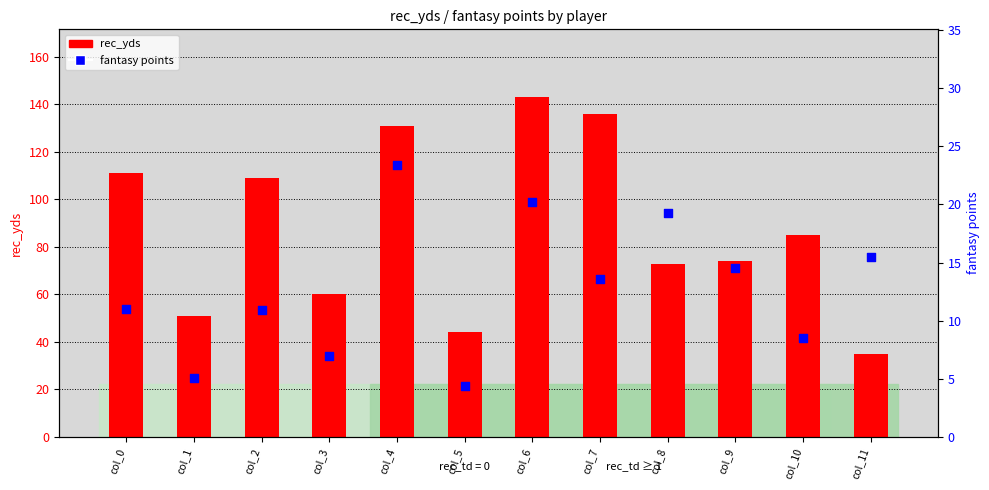

Which series reaches the maximum Y coordinate?

rec_yds